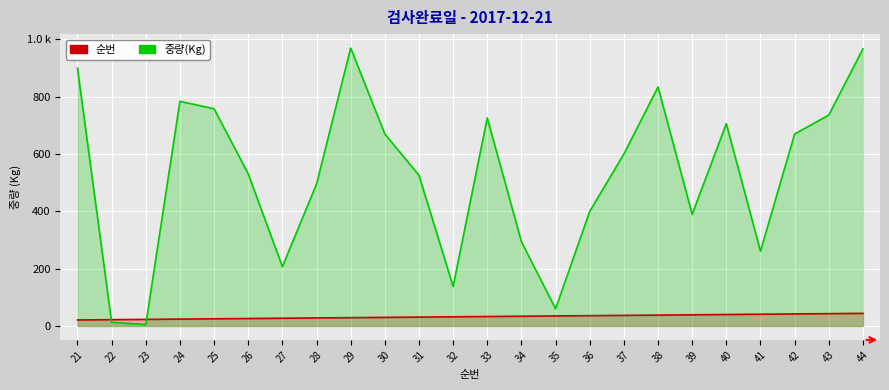

What is the value of the 순번 point at the 20th from the left?

40